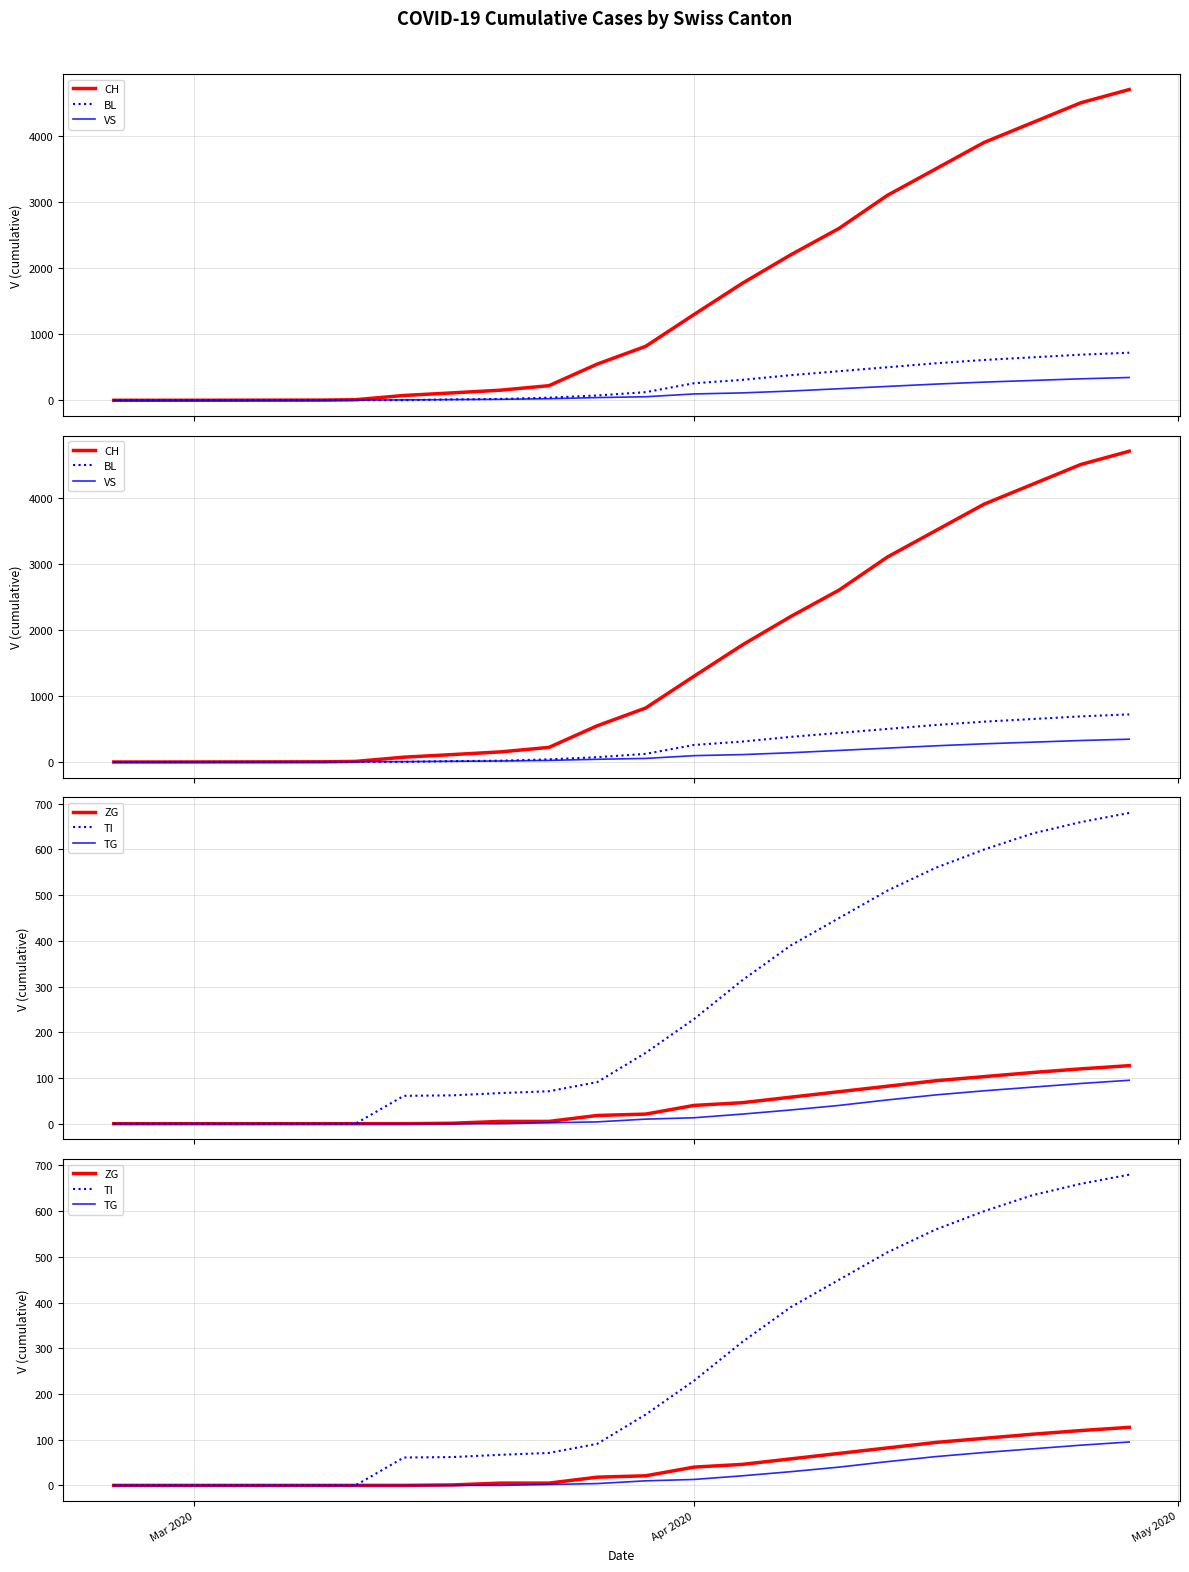

What are all the series names shown in the legend?

CH, BL, VS, ZG, TI, TG